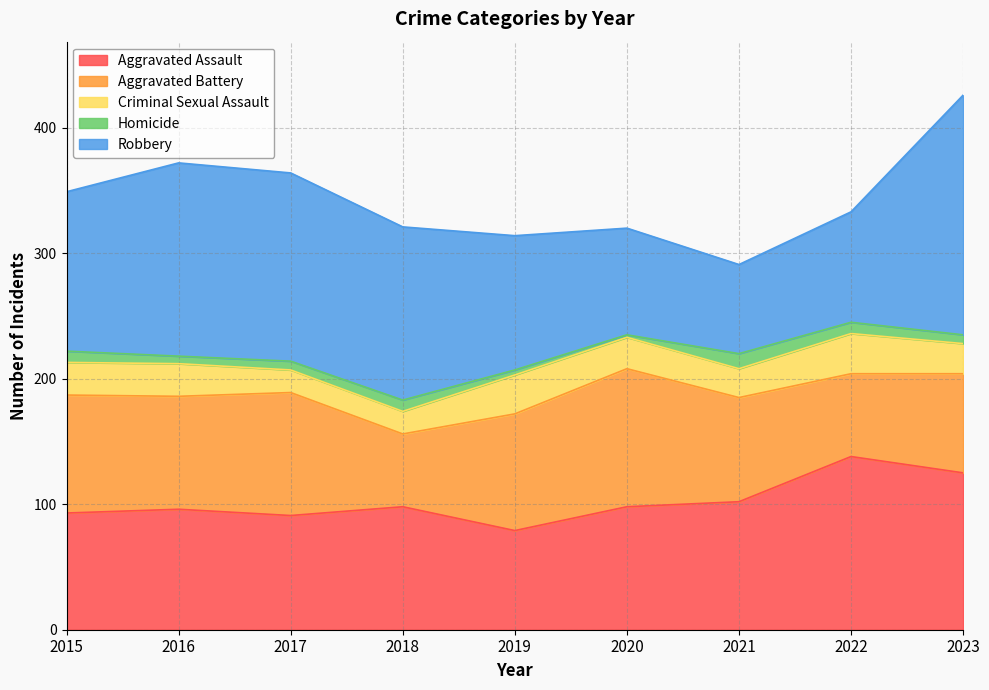

How many interior local valleys does the Aggravated Assault series have?

2